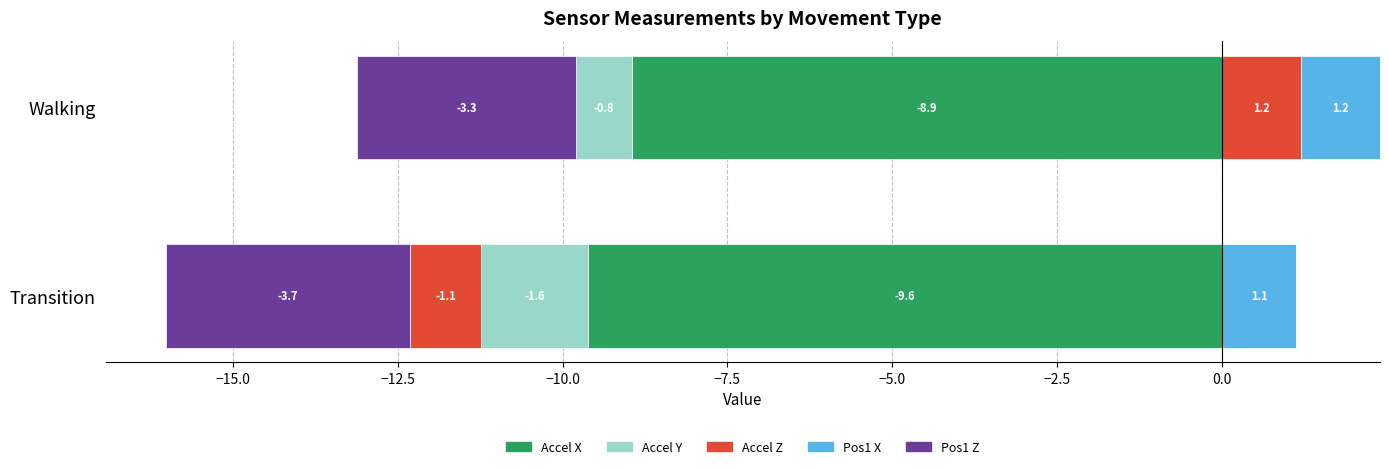

Is it true that Accel X equals 0.8 at −15.0?

False